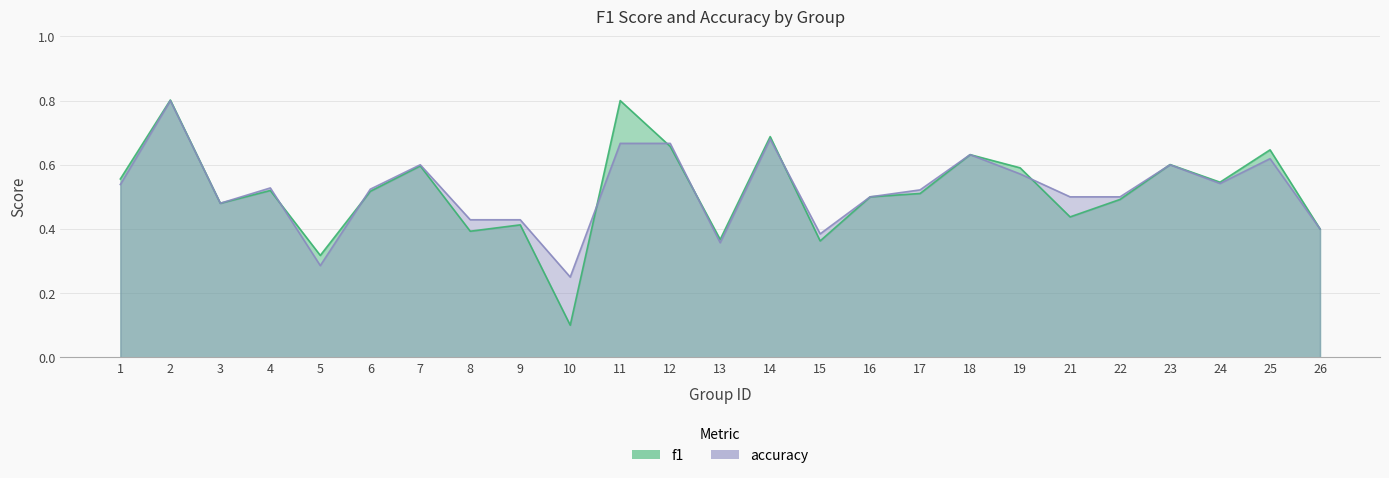

How many accuracy values are between 0 and 1?

25